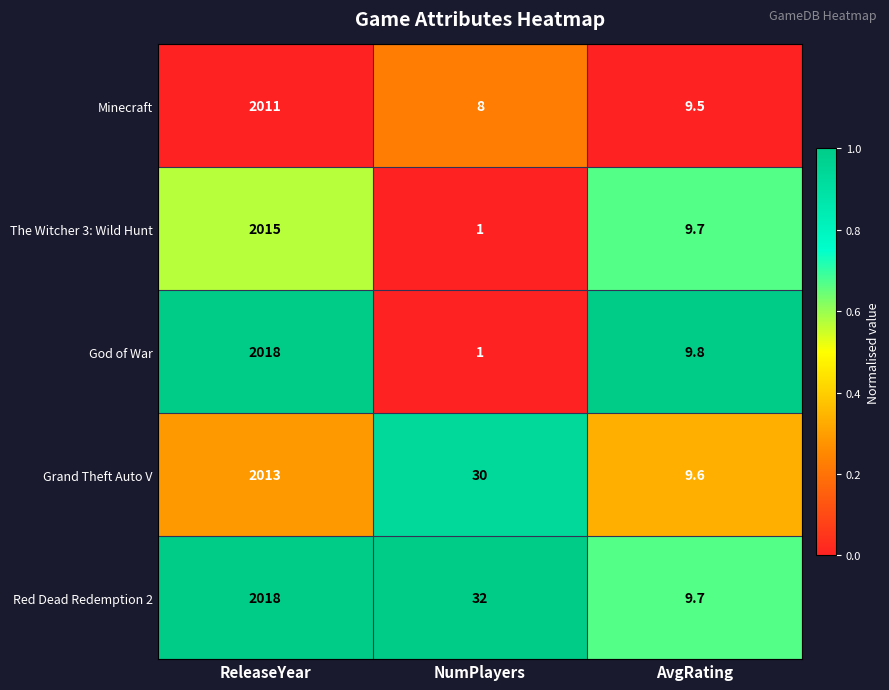

What is the sum of all Minecraft values?

2028.5